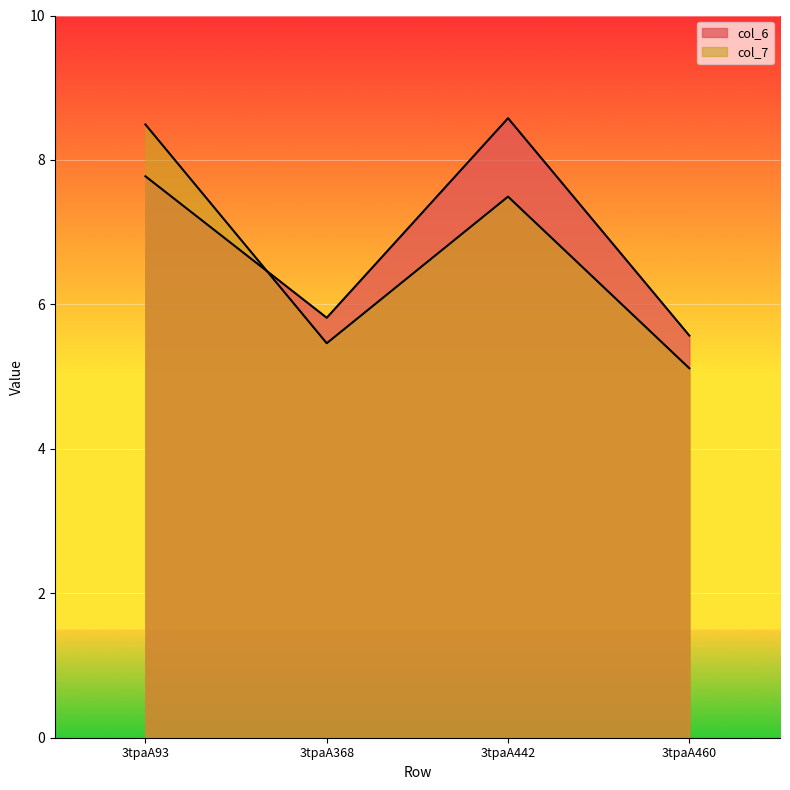

What is the value of the col_6 point at the 2nd from the left?

5.8